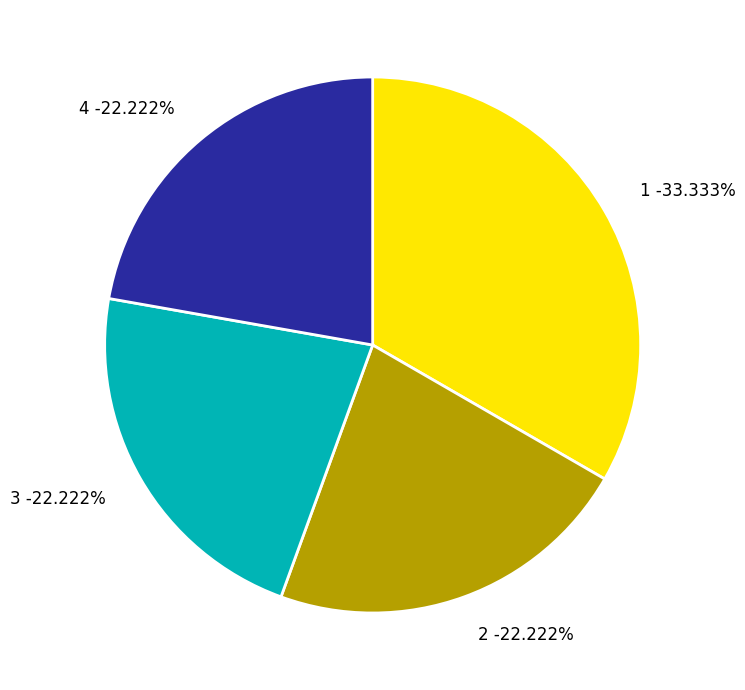

Is there a majority slice in this chart?

No